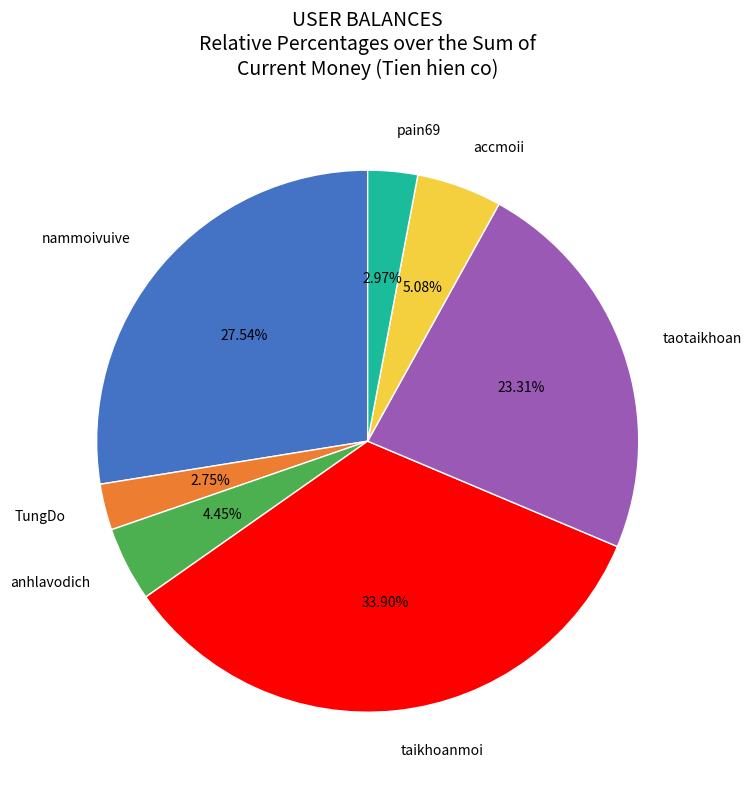

What is the total percentage of accmoii and taotaikhoan?

28.4%